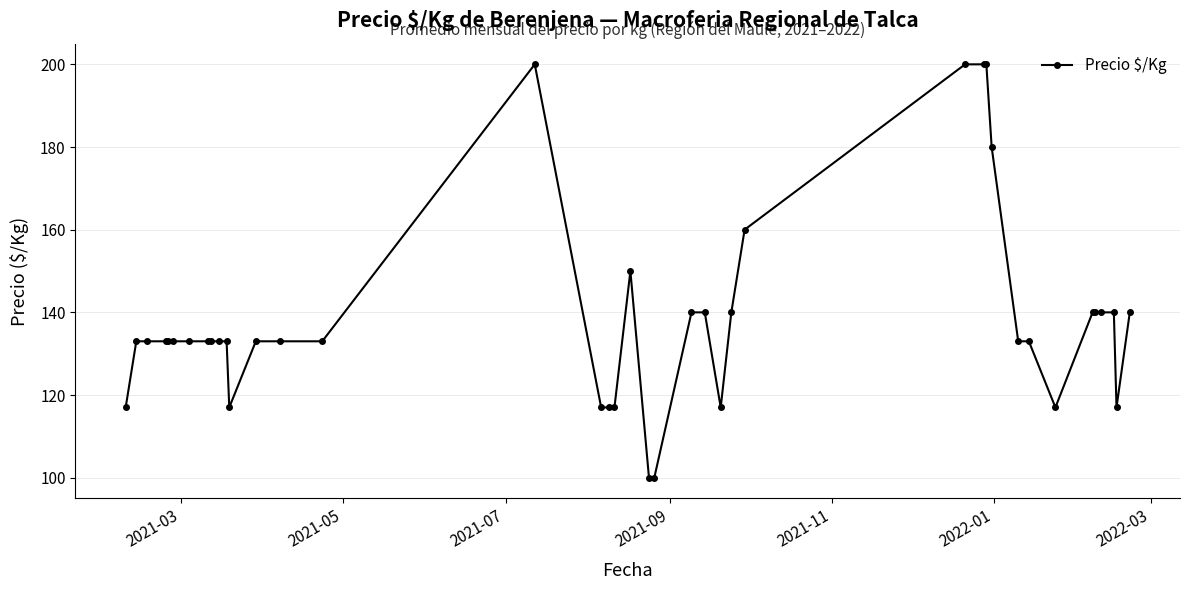

What is the maximum value shown in the chart?

200